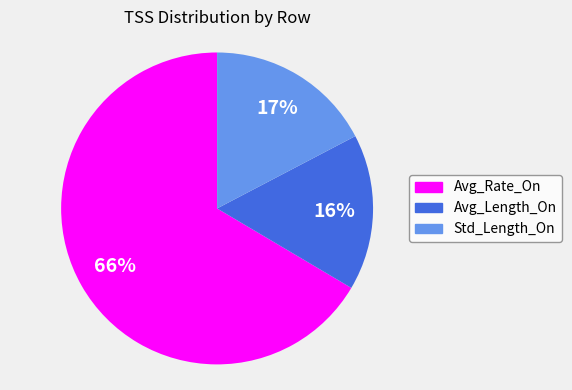

Rank the categories by value from highest to lowest.

Avg_Rate_On, Std_Length_On, Avg_Length_On